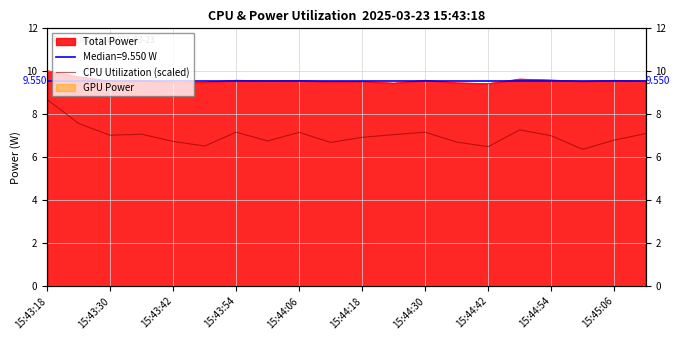

How many values are below 7?

9